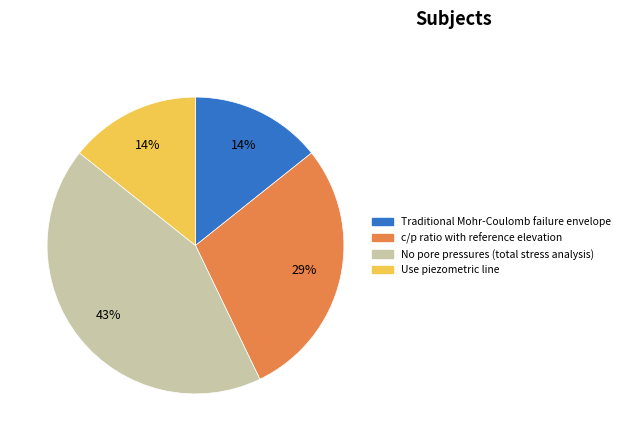

Do No pore pressures (total stress analysis) and Traditional Mohr-Coulomb failure envelope together represent more than half of the pie?

Yes